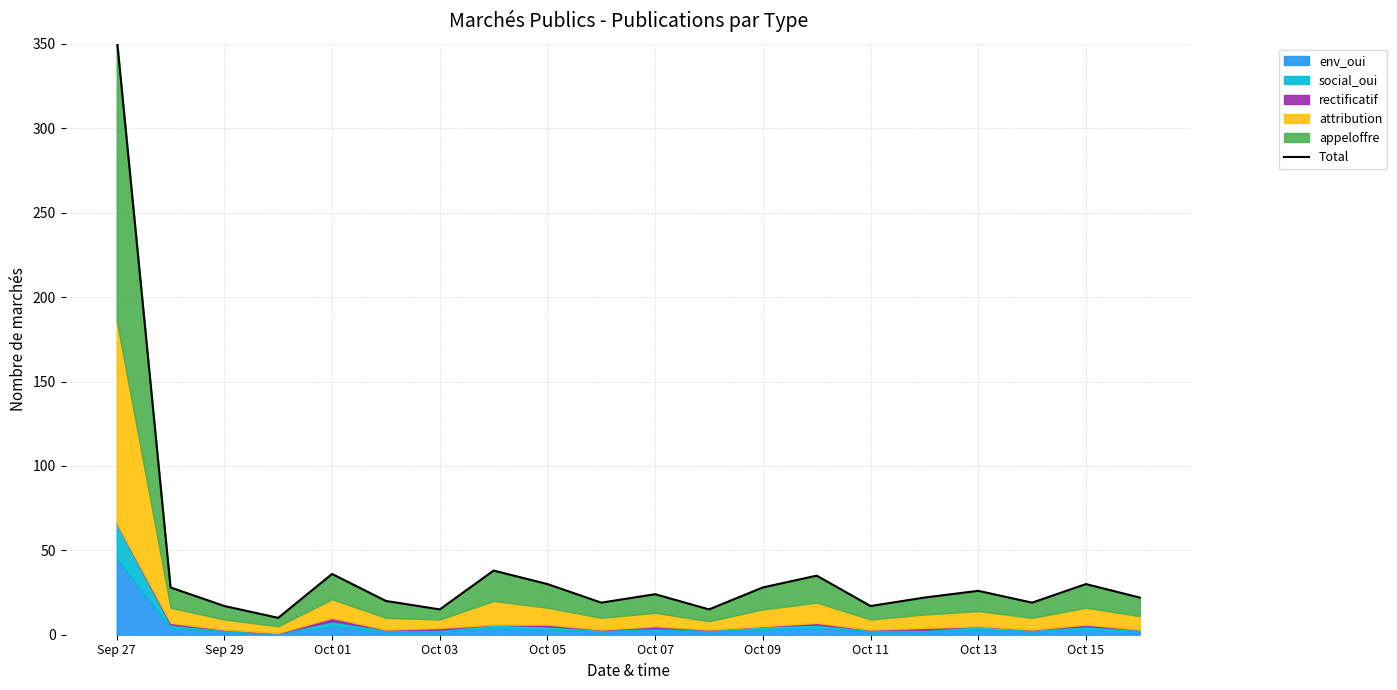

How many lines are shown in the chart?

1